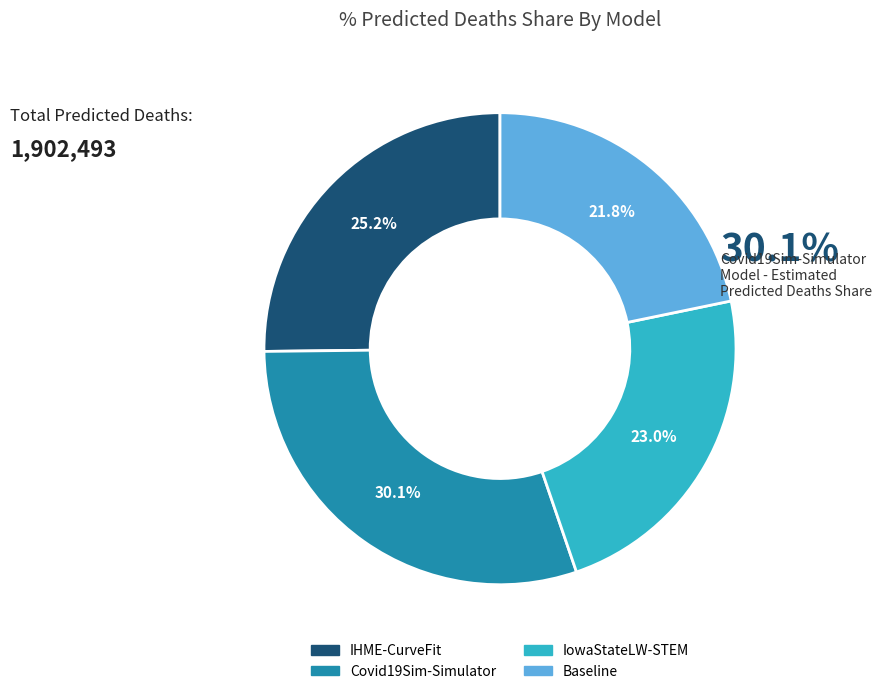

The Baseline slice represents 10% of the pie. True or false?

False